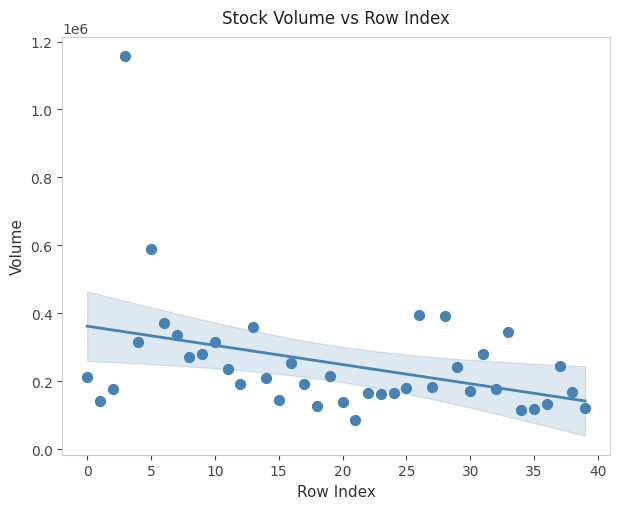

What Y value in the scatter plot is closest to 621950?

589800